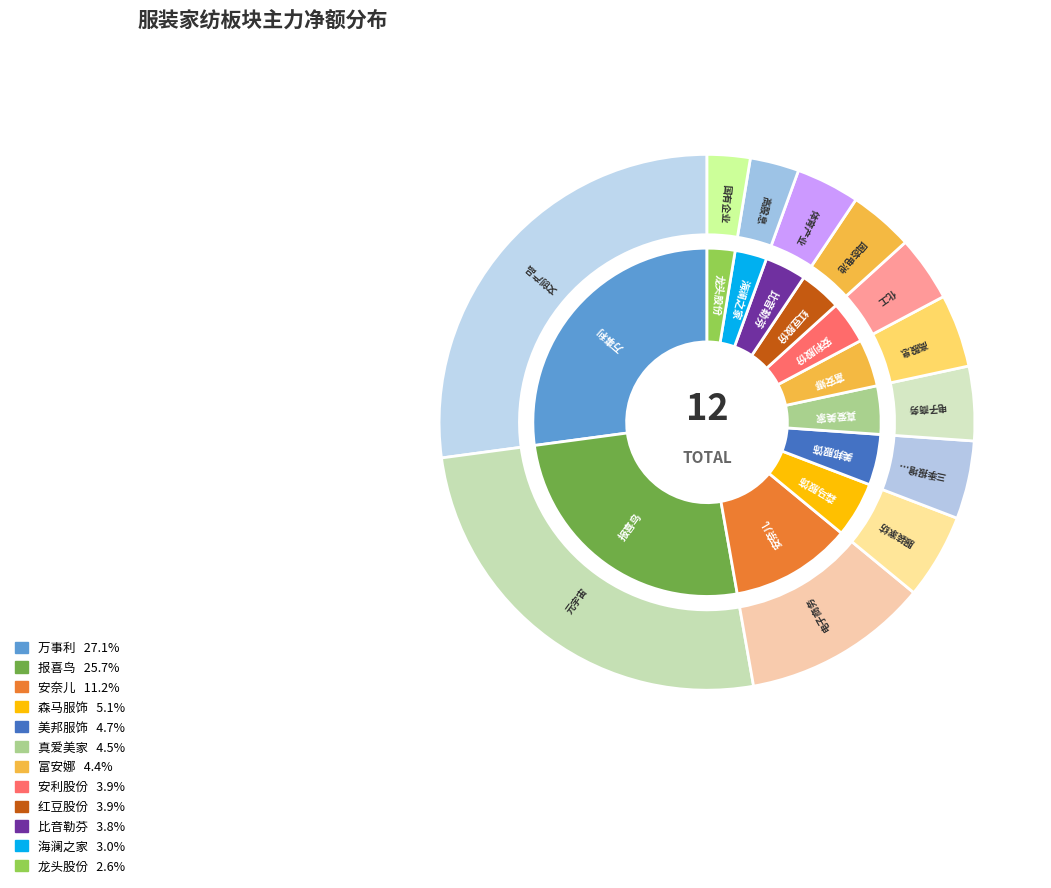

What is the change in value from 报喜鸟 to 富安娜?

-30280240